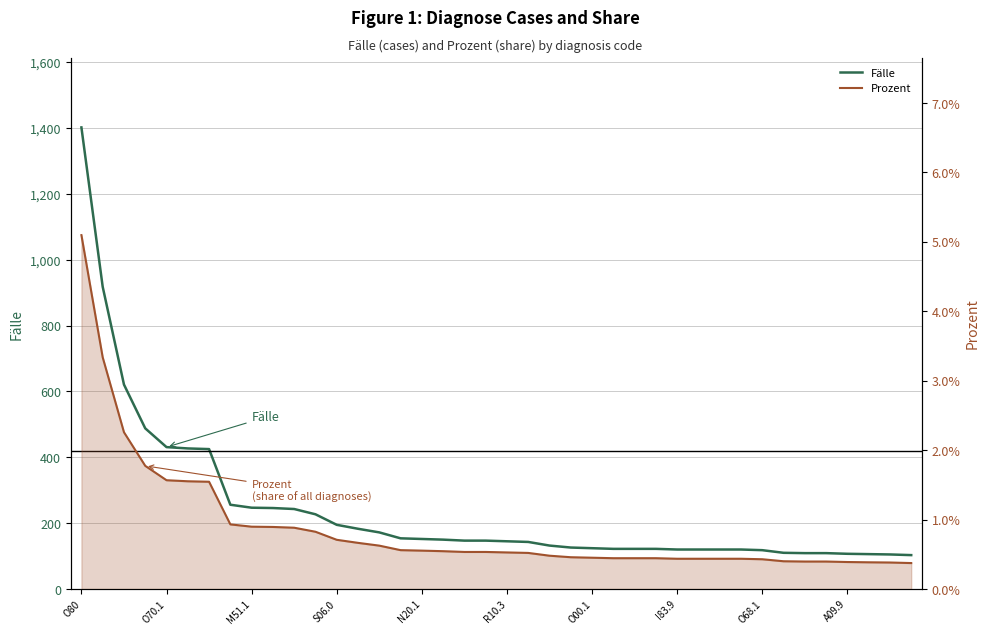

Is it true that Fälle equals 107.0 at A09.9?

True